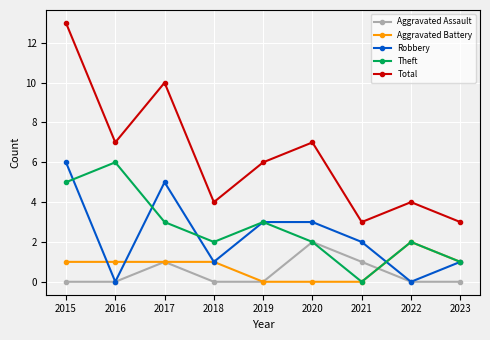

Reading left to right, extract all data points from this chart.

Aggravated Assault: 2015=0	2016=0	2017=1	2018=0	2019=0	2020=2	2021=1	2022=0	2023=0
Aggravated Battery: 2015=1	2016=1	2017=1	2018=1	2019=0	2020=0	2021=0	2022=2	2023=1
Robbery: 2015=6	2016=0	2017=5	2018=1	2019=3	2020=3	2021=2	2022=0	2023=1
Theft: 2015=5	2016=6	2017=3	2018=2	2019=3	2020=2	2021=0	2022=2	2023=1
Total: 2015=13	2016=7	2017=10	2018=4	2019=6	2020=7	2021=3	2022=4	2023=3